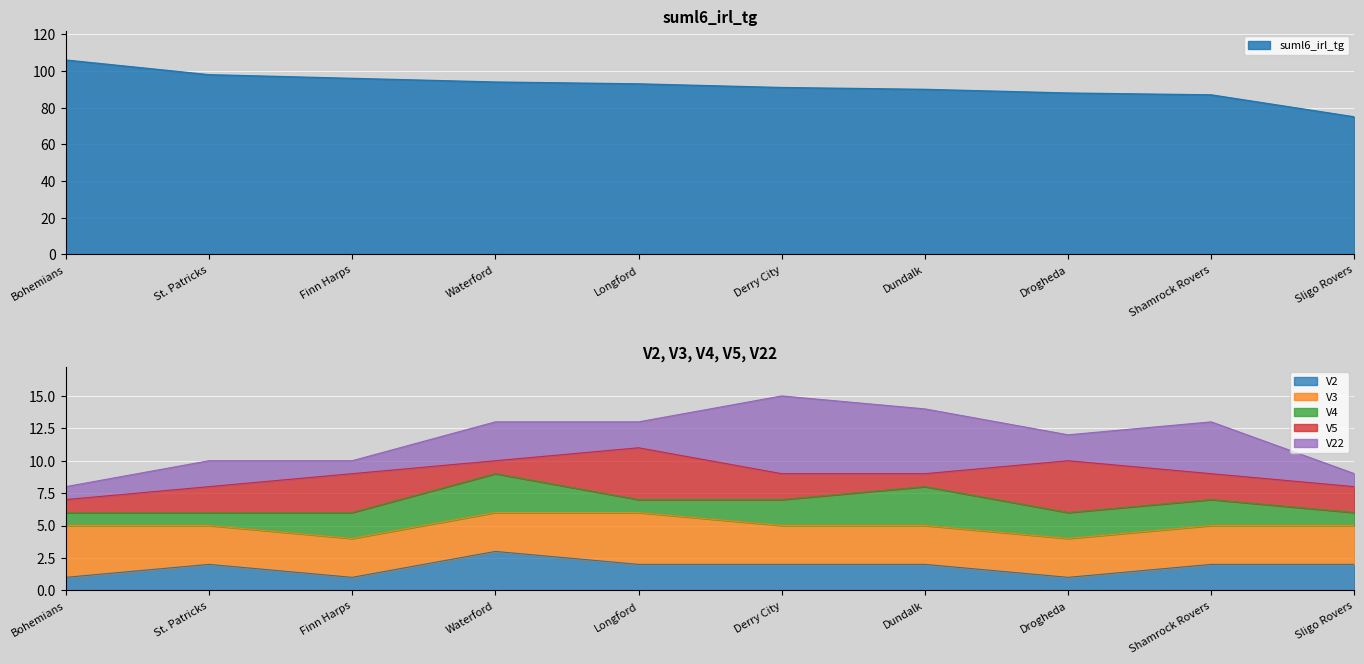

Reading left to right, list all the values displayed in this chart.

suml6_irl_tg: 106	98	96	94	93	91	90	88	87	75
V2: 1	2	1	3	2	2	2	1	2	2
V3: 4	3	3	3	4	3	3	3	3	3
V4: 1	1	2	3	1	2	3	2	2	1
V5: 1	2	3	1	4	2	1	4	2	2
V22: 1	2	1	3	2	6	5	2	4	1